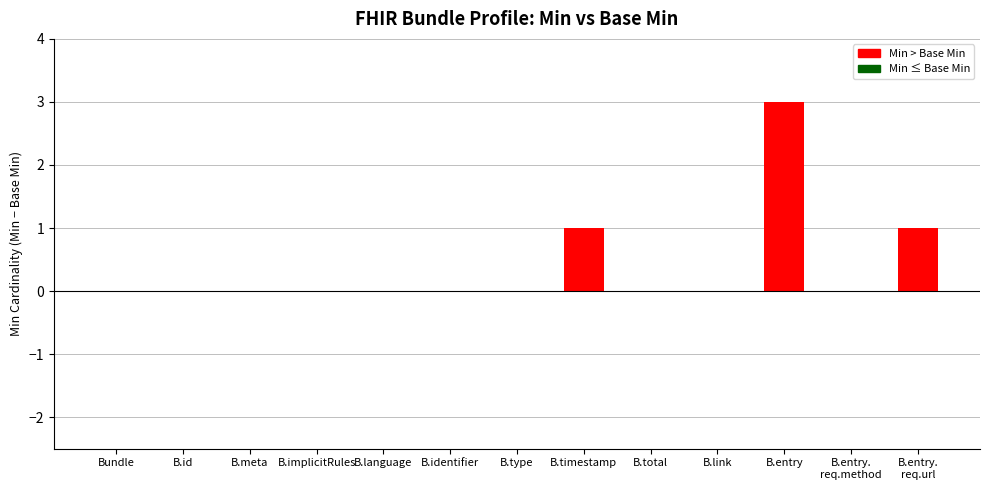

How many values are between 0 and 1?

12